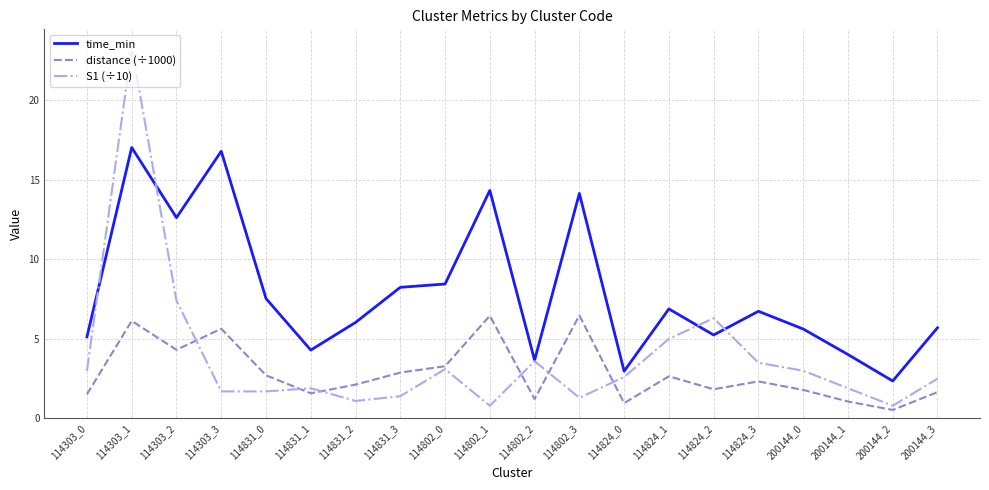

True or false: S1 (÷10) has a value of 1.4 at 114831_3.

True